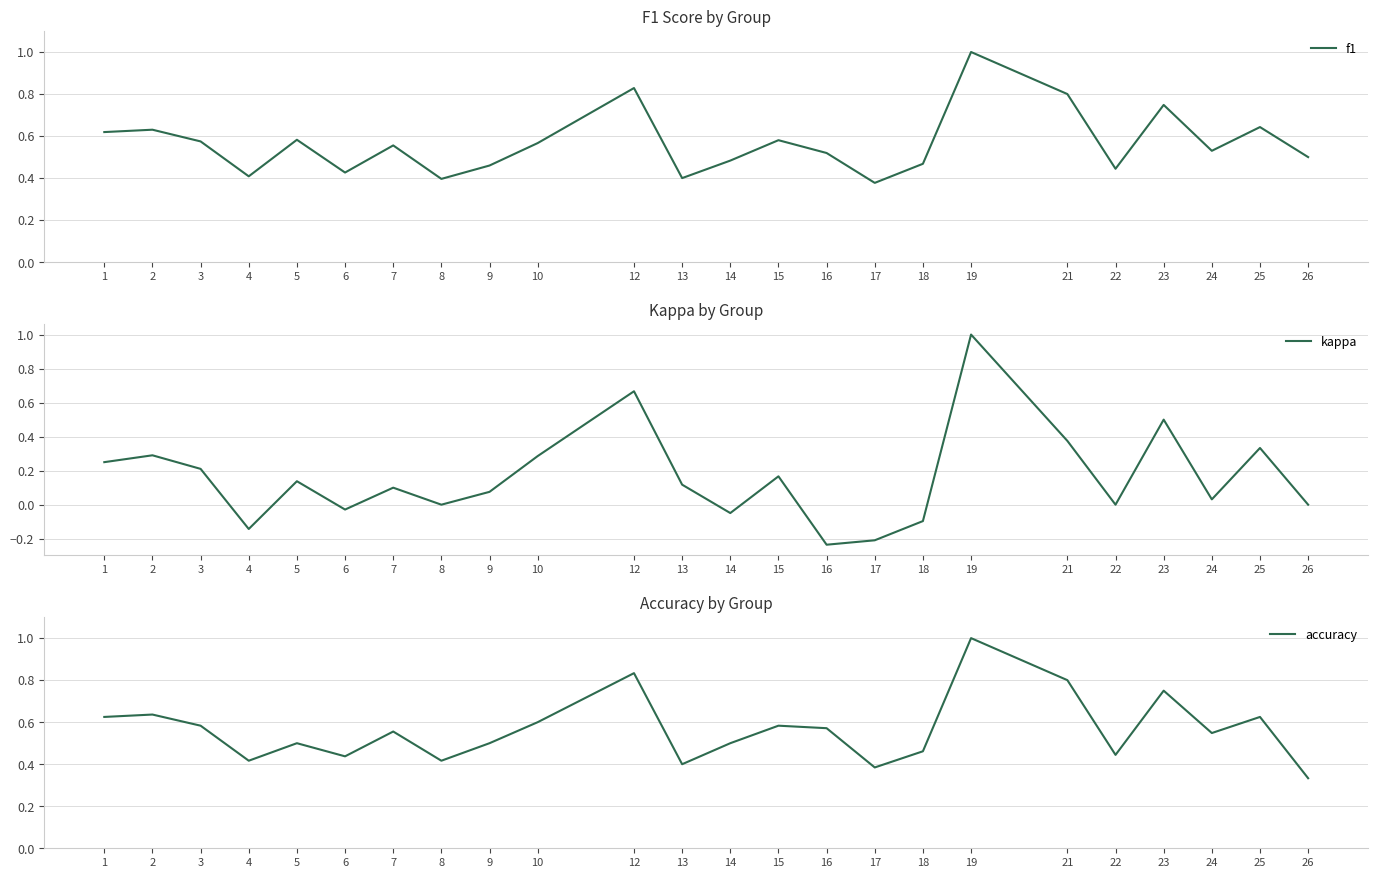

What is the difference between the highest and lowest values at 1?

0.4